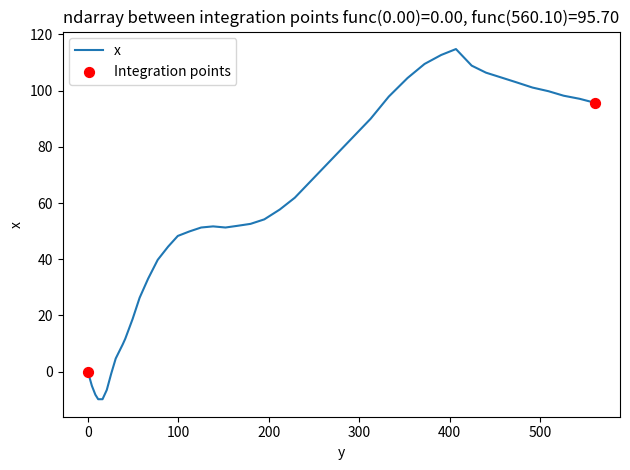

What is the maximum value shown in the chart?

114.8